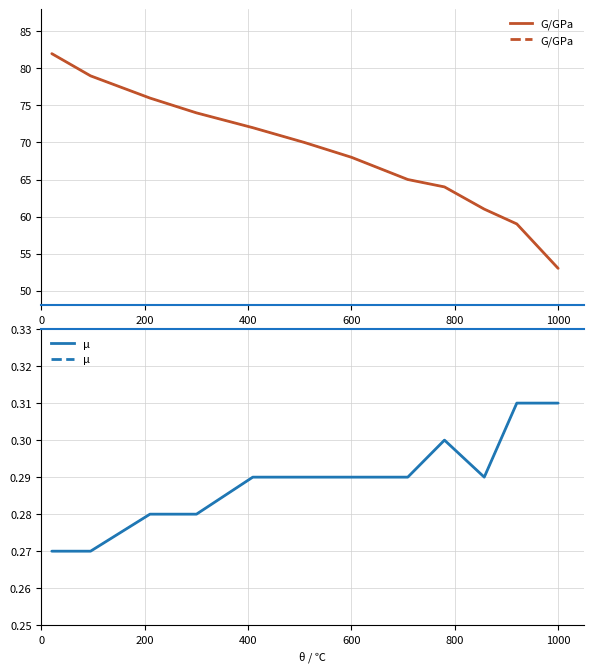

How many lines are shown in the chart?

2